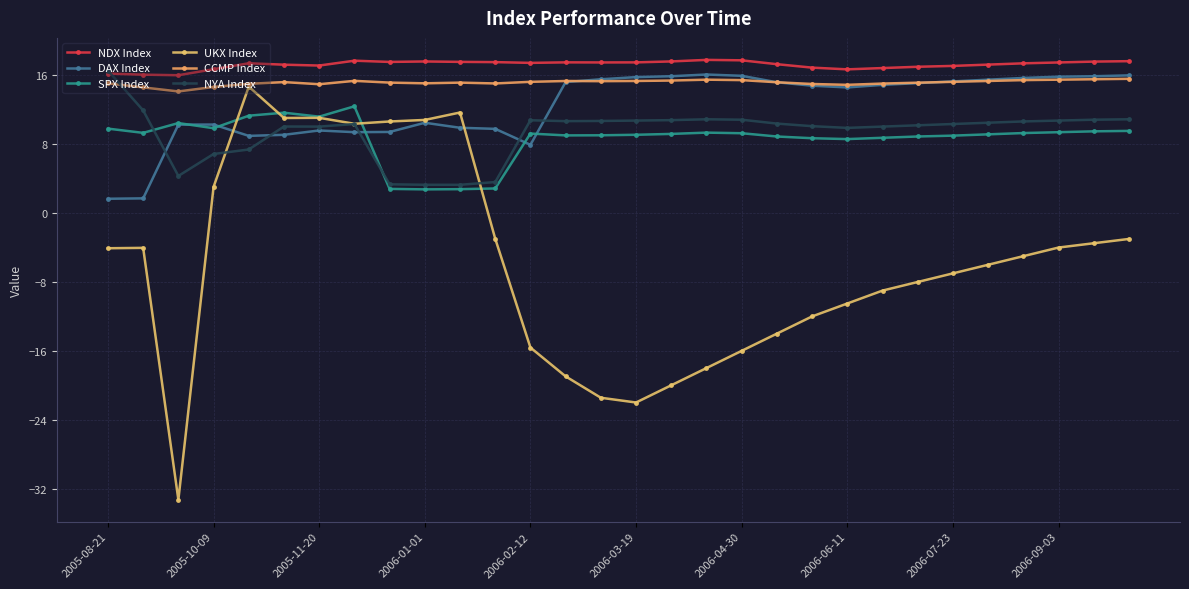

How many negative values does the UKX Index series have?

22